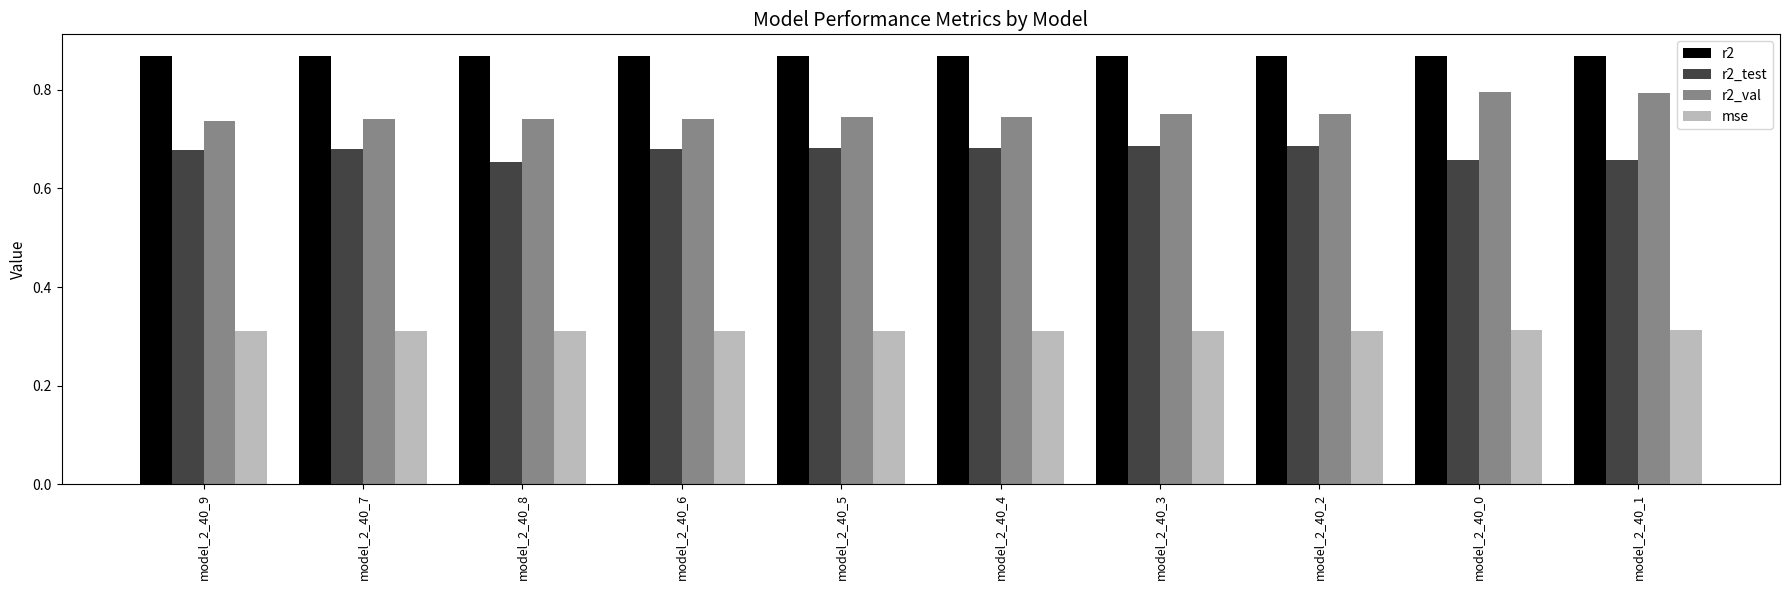

Count the r2 values in the range 0 to 1.

10